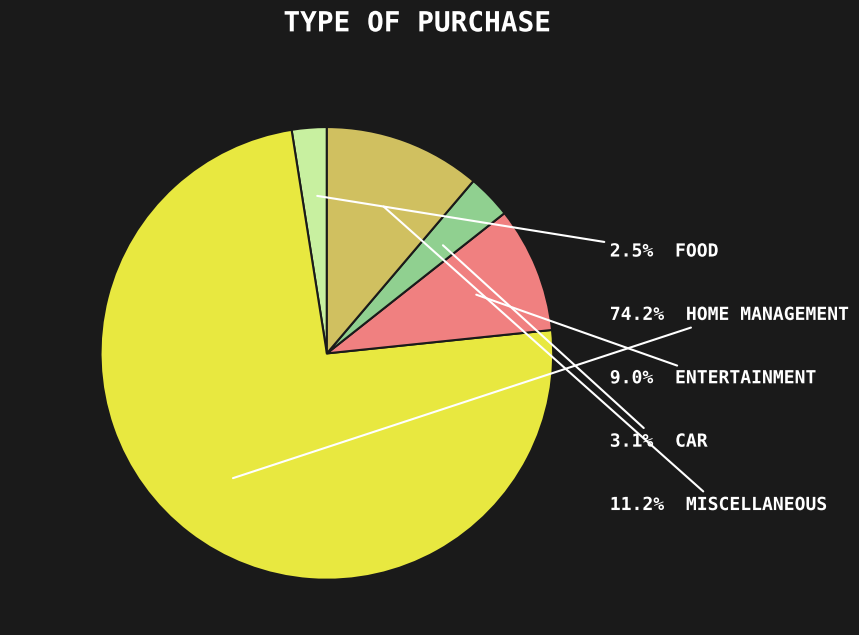

Is there a majority slice in this chart?

Yes